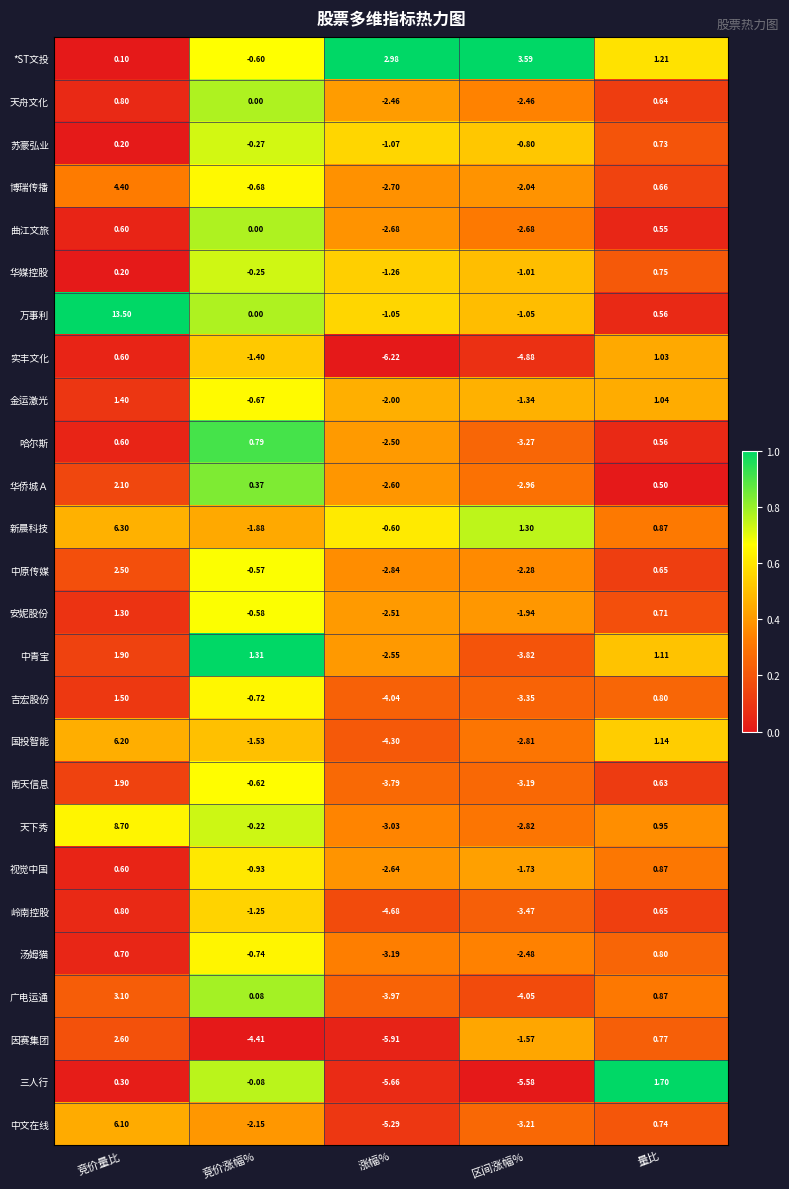

At which category does the chart reach its minimum across all series?

涨幅%